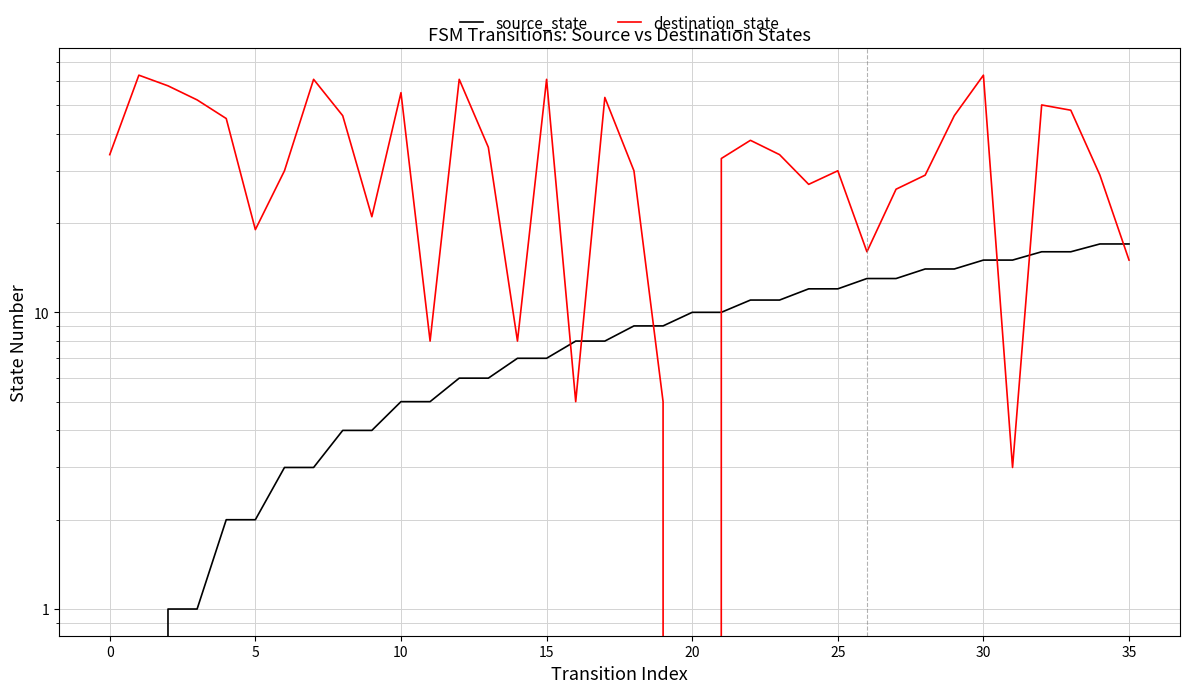

True or false: source_state and destination_state intersect in this chart.

True